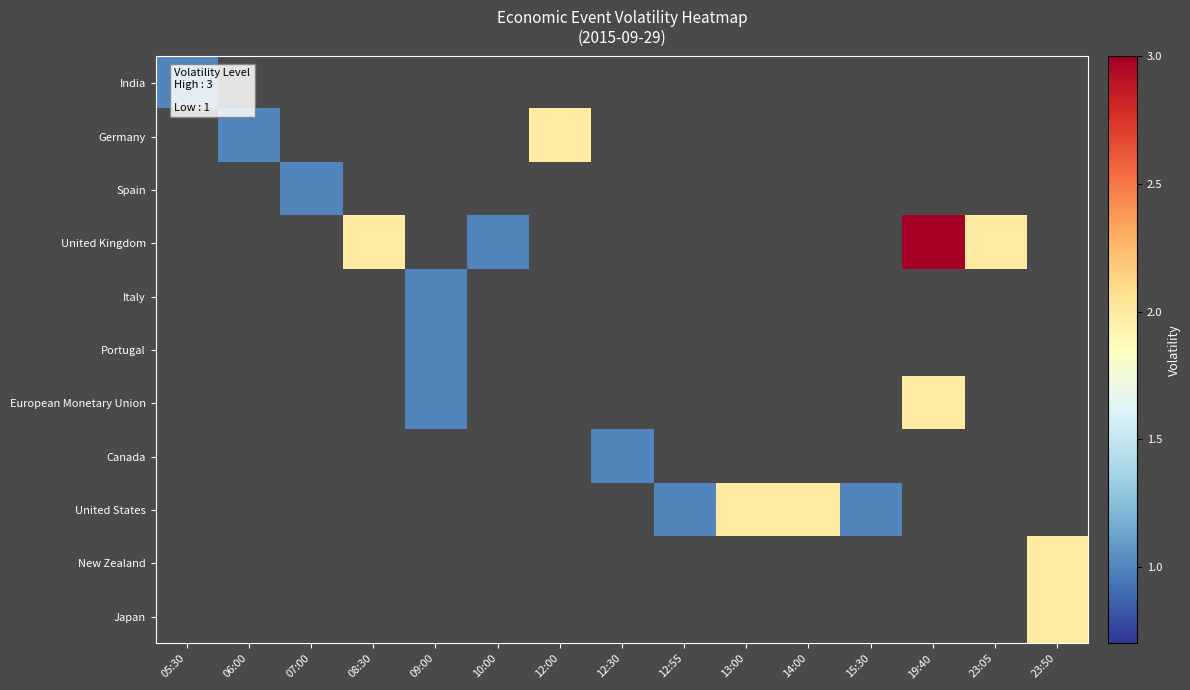

At which category does the chart reach its peak across all series?

19:40